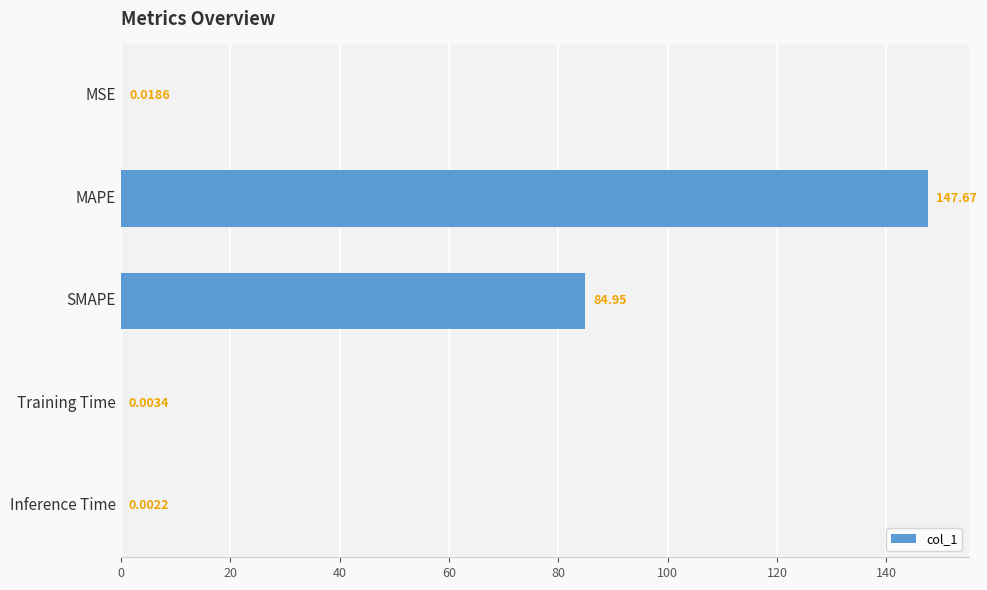

What is the sum of all values?

232.6